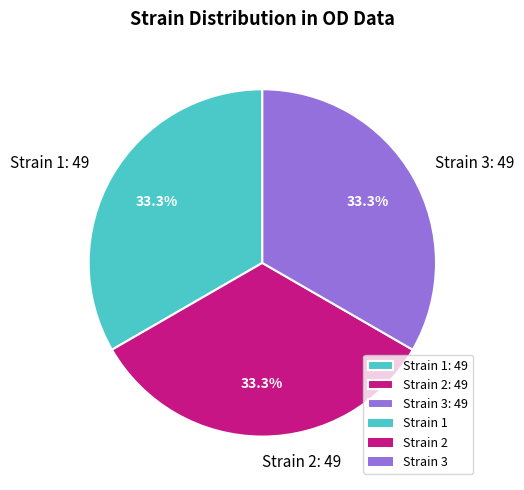

Approximately how many times larger is the value at Strain 2: 49 compared to Strain 1: 49?

1.0